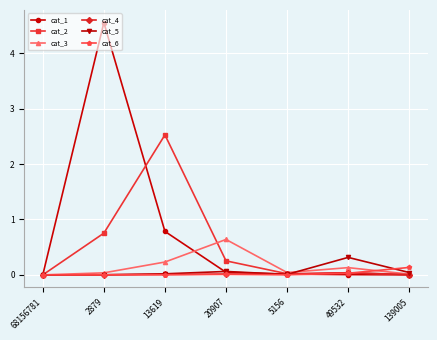

What position from the right is 2879?

6